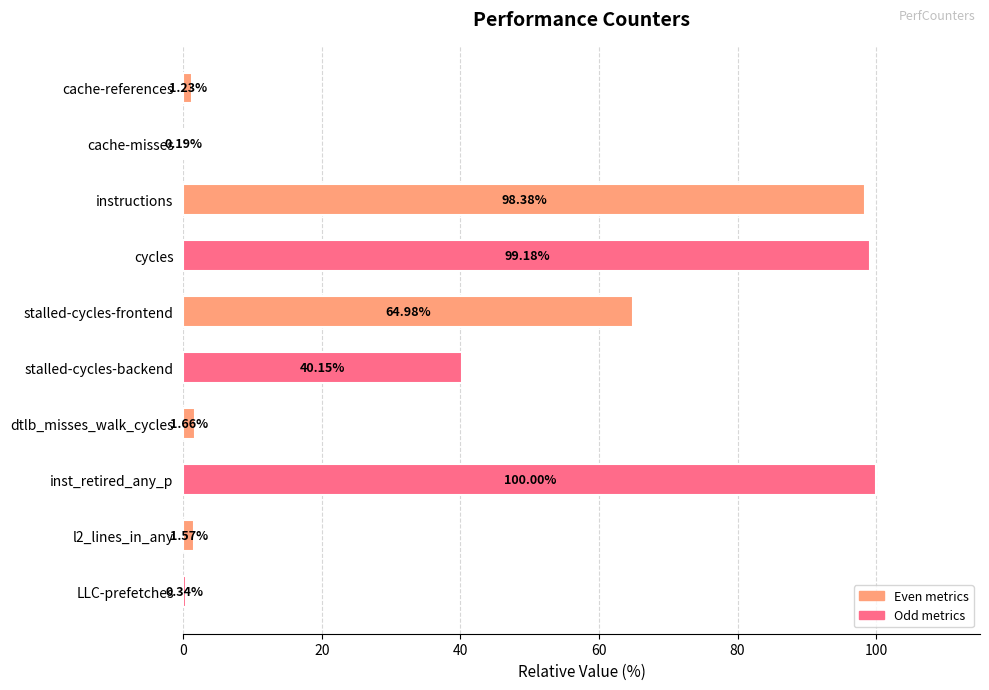

Between dtlb_misses_walk_cycles and cycles, which is larger?

cycles